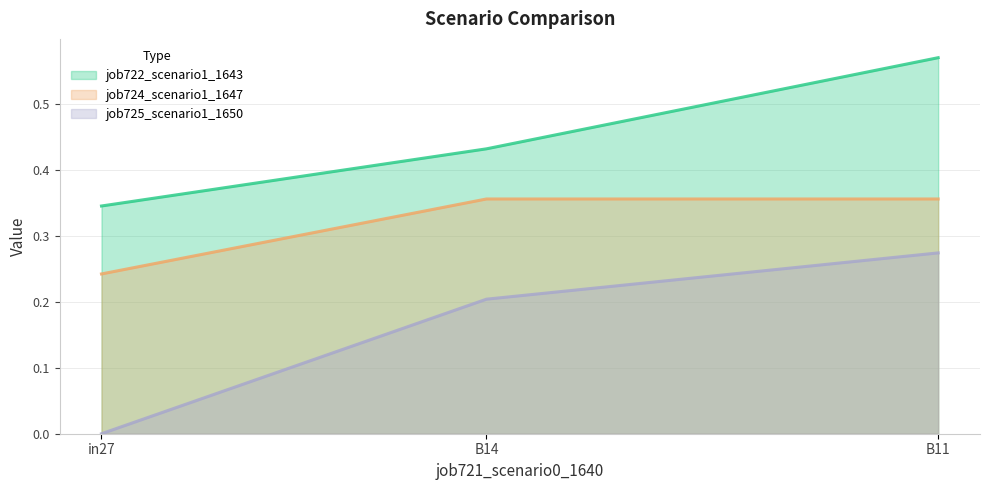

Reading left to right, what are all the values shown in this chart?

job722_scenario1_1643: in27=0.3	B14=0.4	B11=0.6
job724_scenario1_1647: in27=0.2	B14=0.4	B11=0.4
job725_scenario1_1650: in27=0.0	B14=0.2	B11=0.3